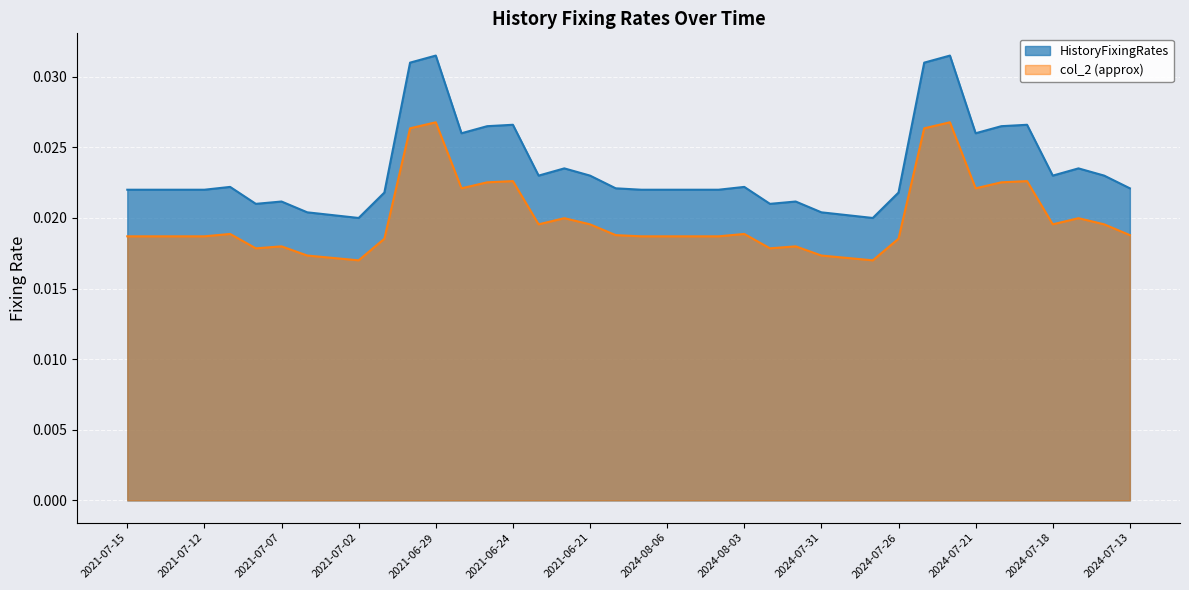

The chart shows a value of 0.0 at 2024-08-06. True or false?

False